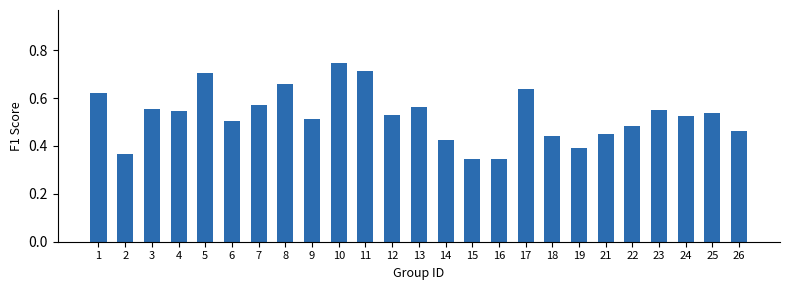

What is the sum of all values?

13.2